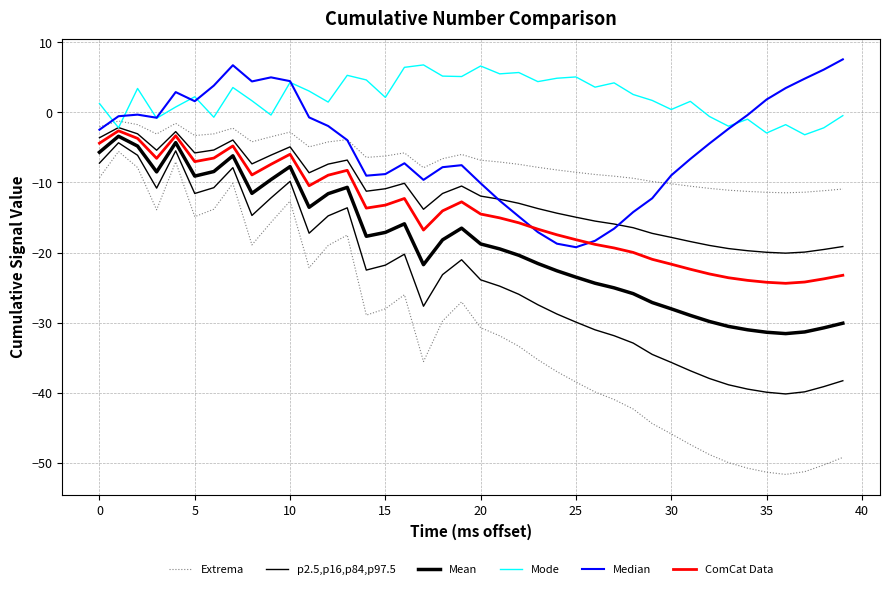

True or false: Mode and ComCat Data cross at least once.

False